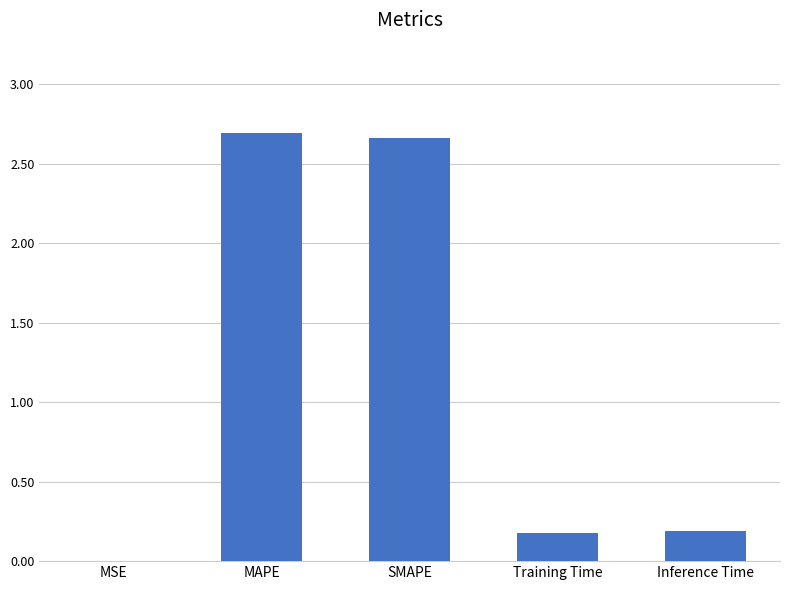

The chart shows a value of 0.3 at Inference Time. True or false?

False